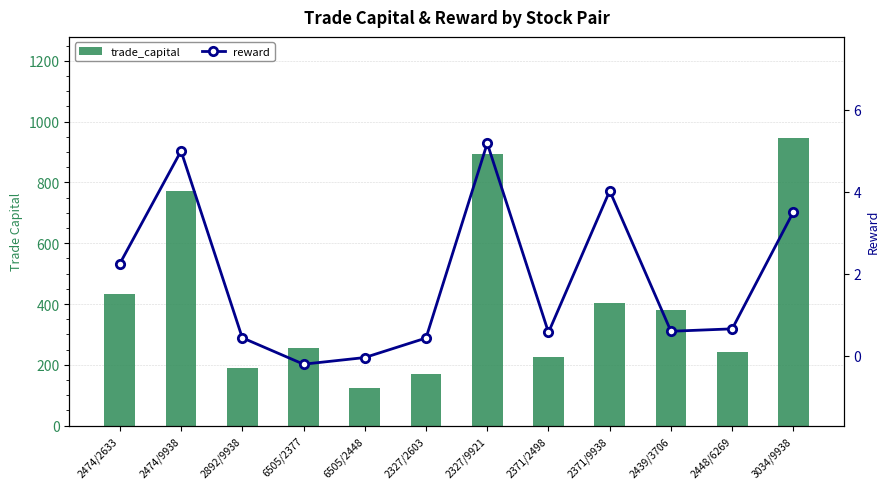

The trade_capital series shows 430.7 at 6505/2377. True or false?

False